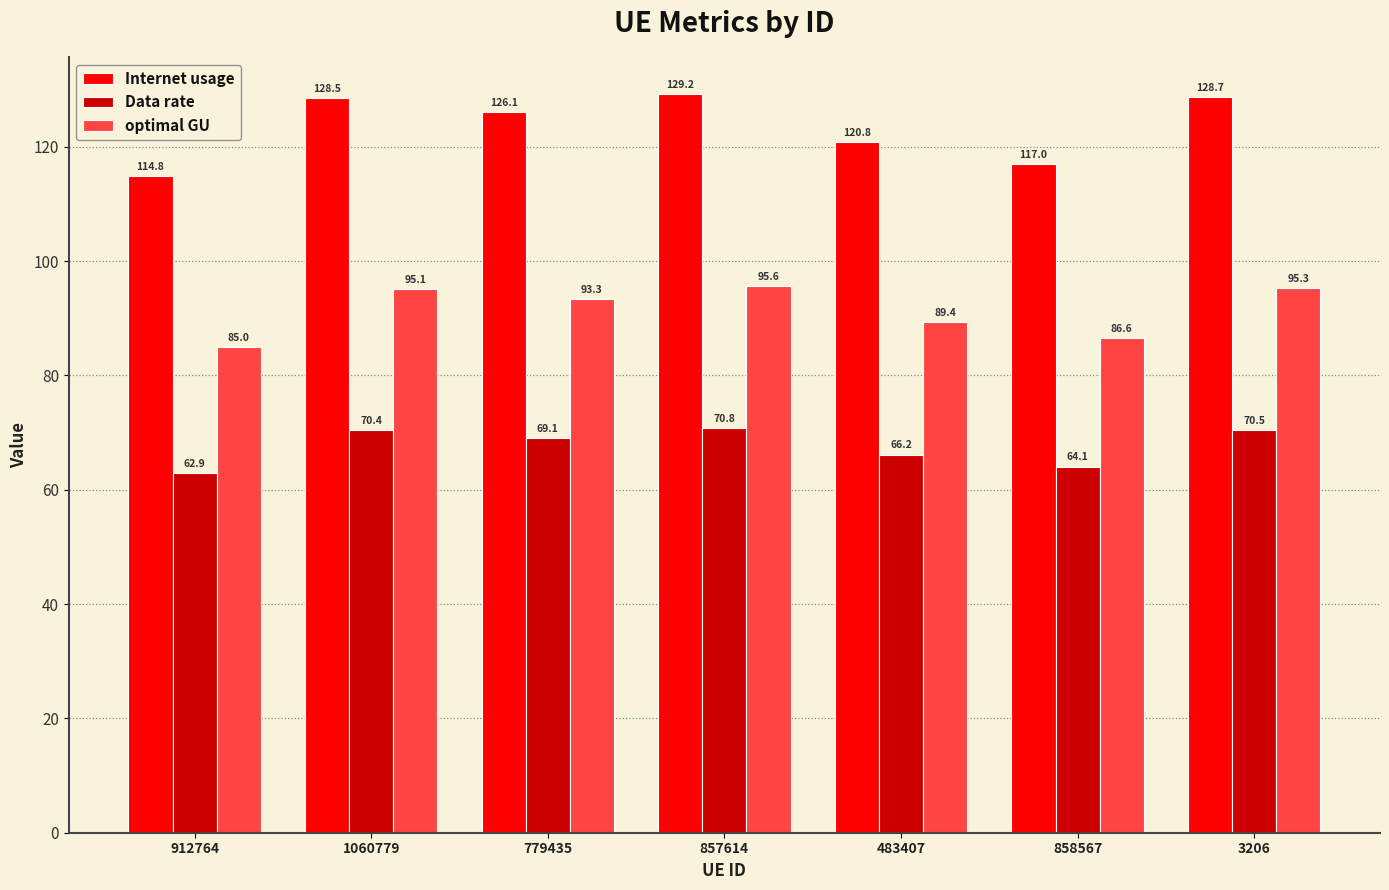

How many groups of bars are there?

7